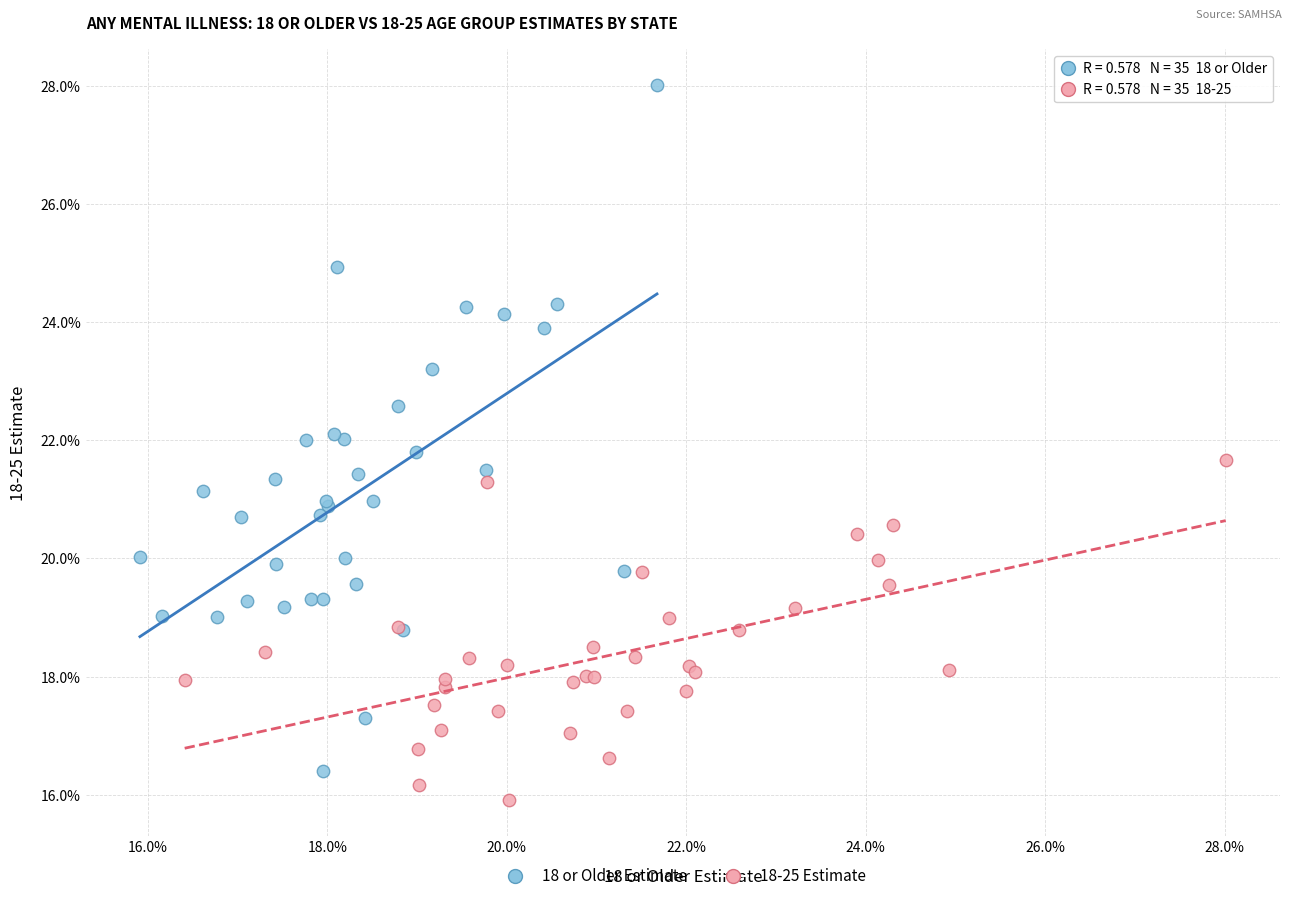

Which series has the widest spread of Y values?

18 or Older Estimate